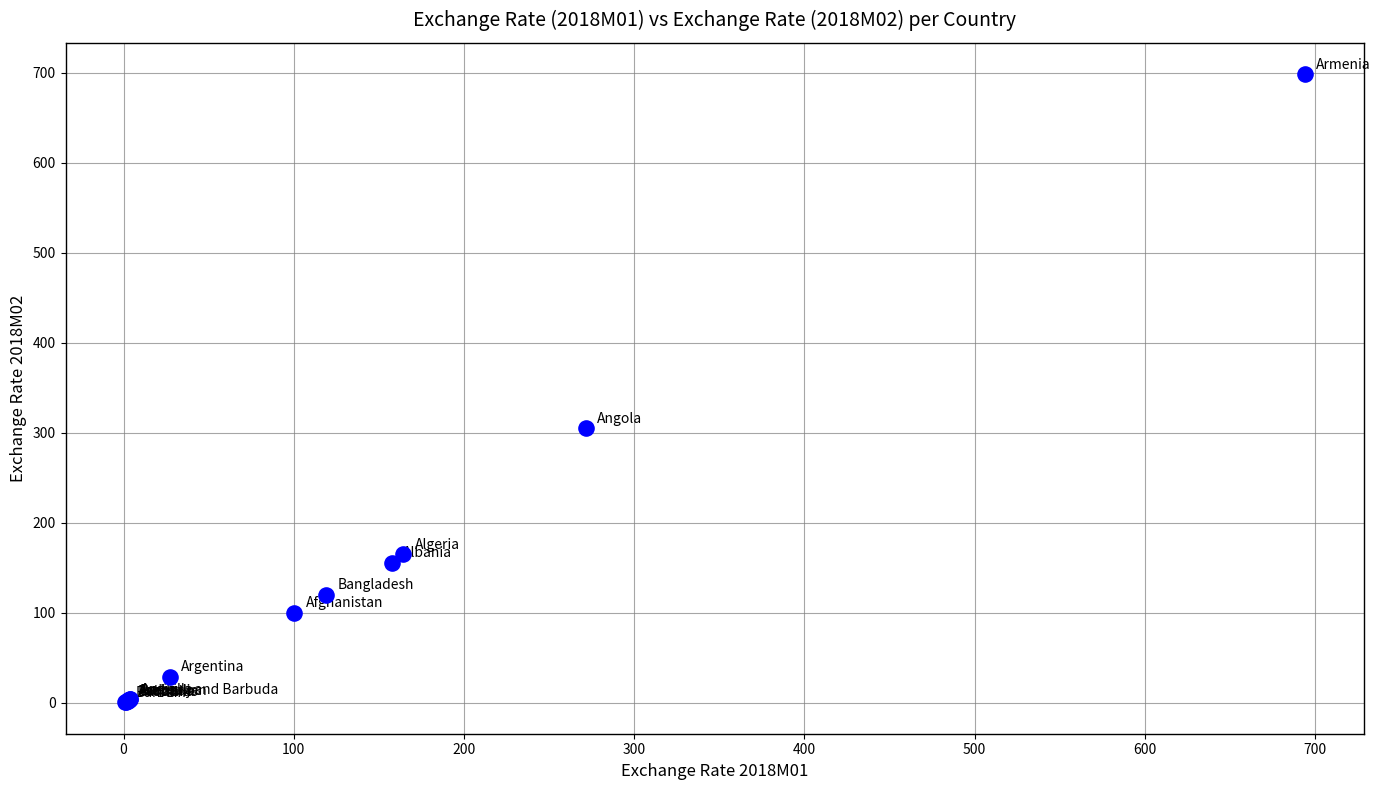

What Y value in the scatter plot is closest to 349?

305.1